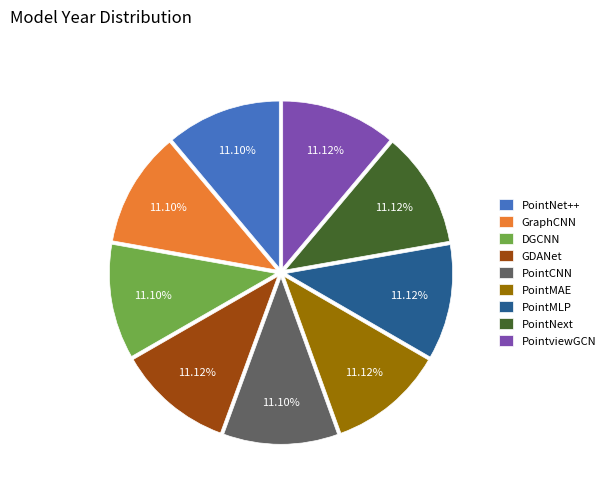

Approximately how many times larger is the value at GraphCNN compared to PointviewGCN?

1.0